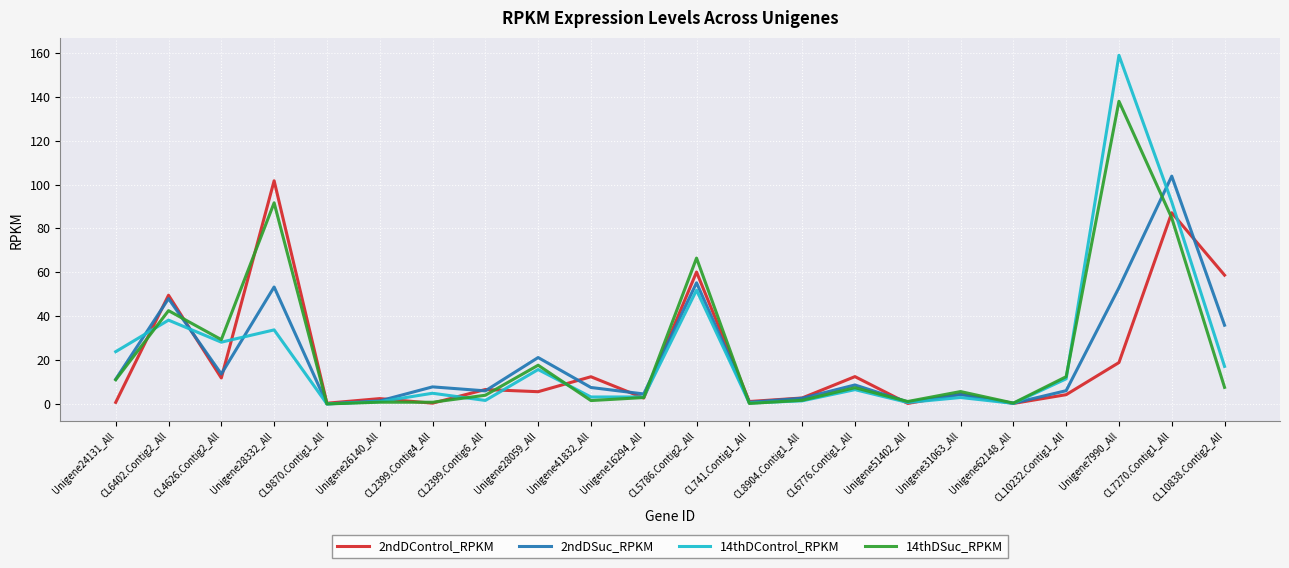

Which series has the widest spread of values?

14thDControl_RPKM